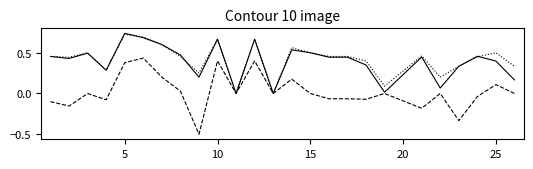

What is the minimum value shown in the chart?

-0.5